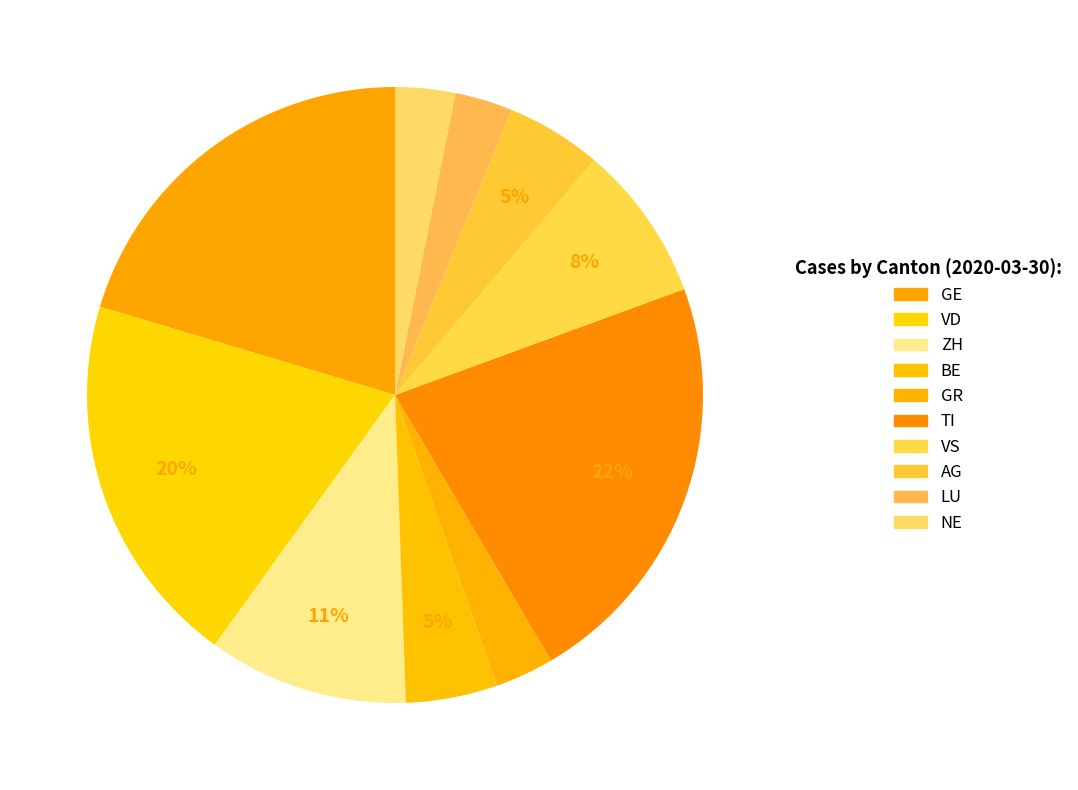

What is the smallest slice in the pie chart?

LU